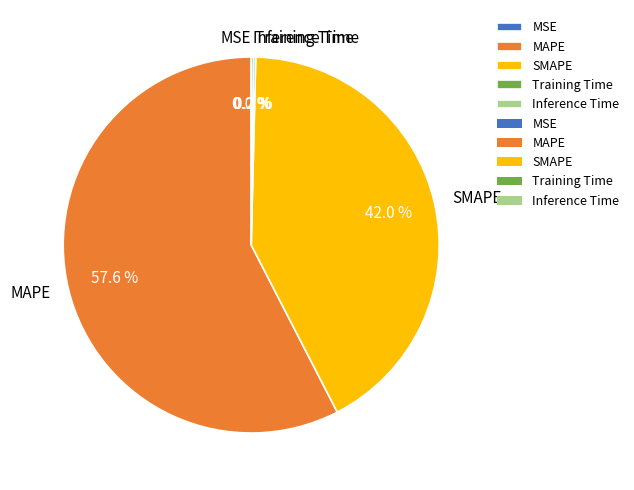

Approximately how many times larger is the value at SMAPE compared to MAPE?

0.7